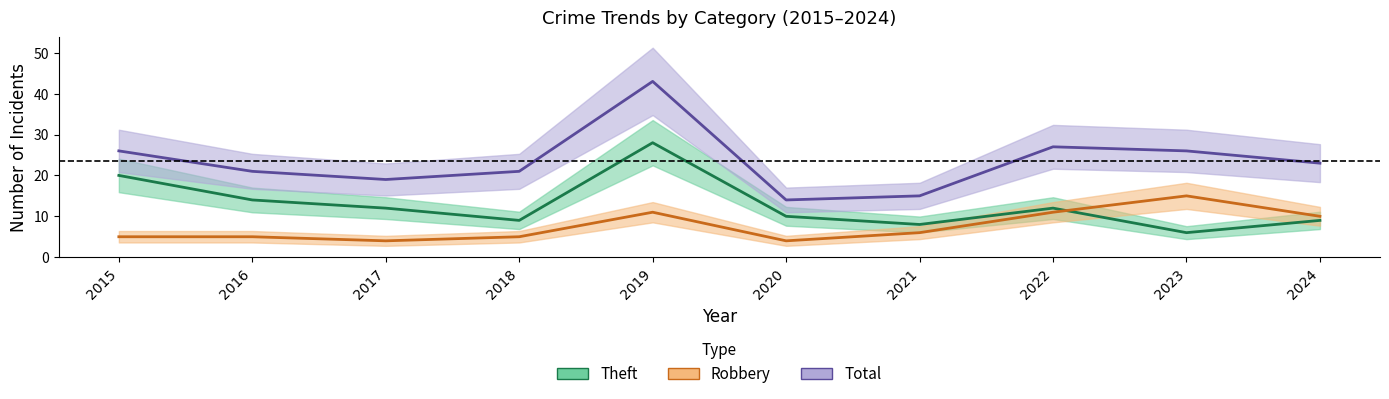

True or false: Robbery and Total cross at least once.

False